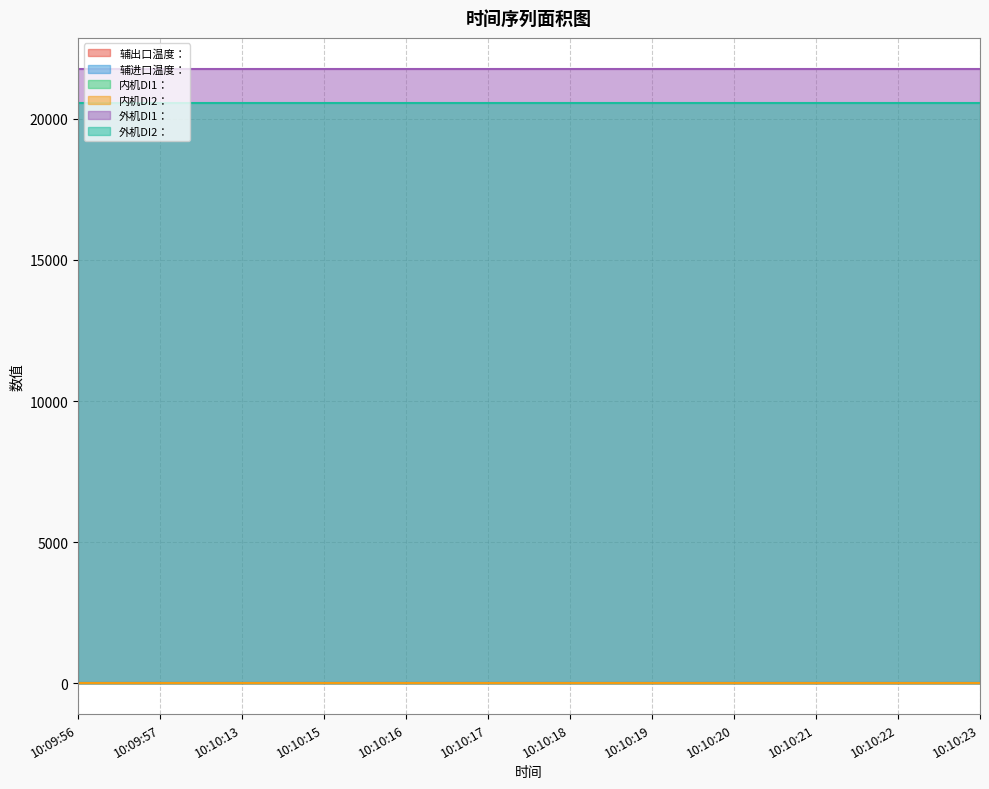

True or false: 辅出口温度： and 外机DI1： cross at least once.

False